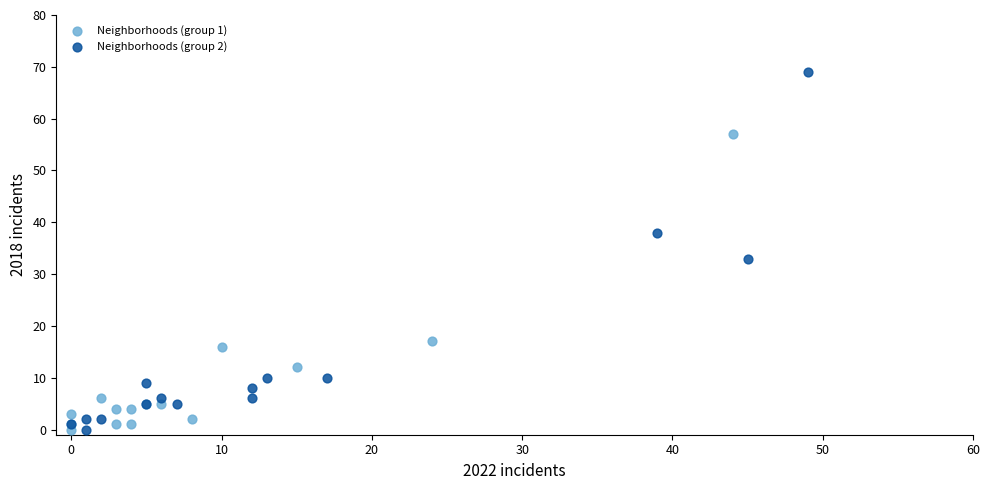

What are all the series names shown in the legend?

Neighborhoods (group 1), Neighborhoods (group 2)